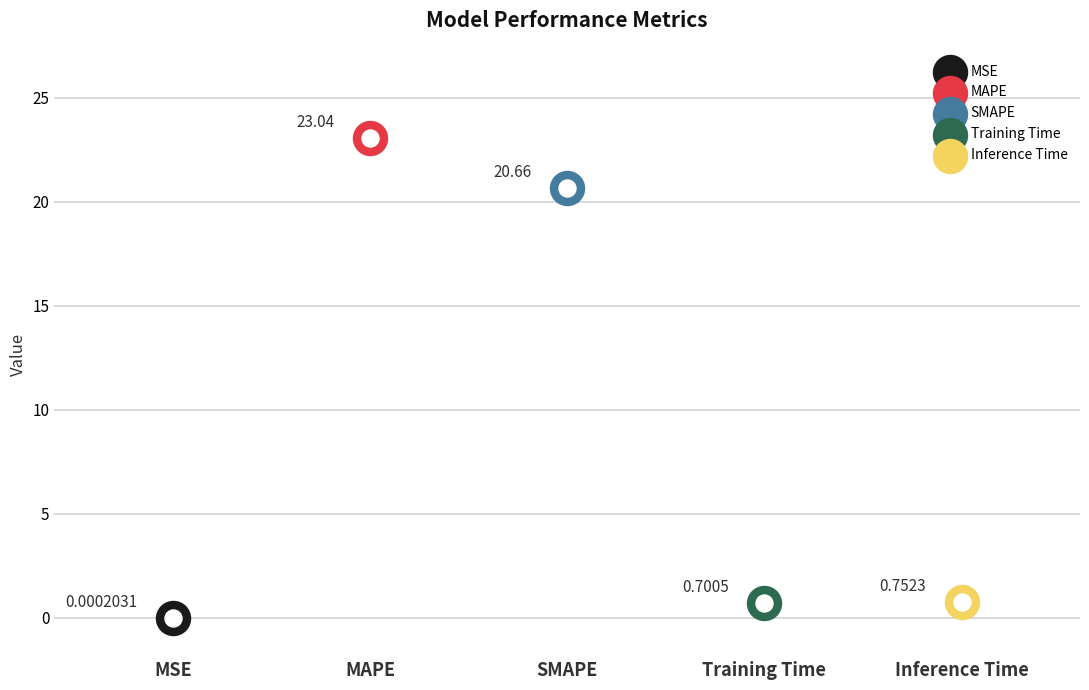

What is the change in value from MSE to SMAPE?

+20.7